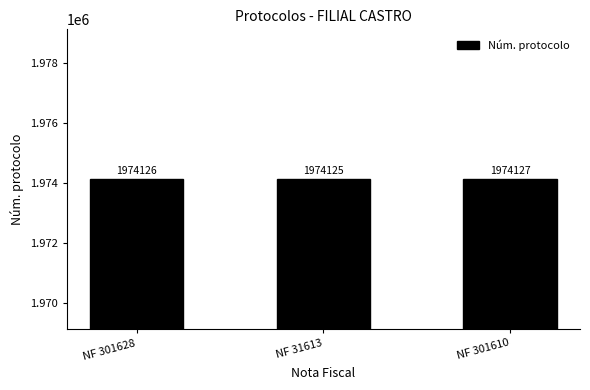

Does the chart contain any negative values?

No